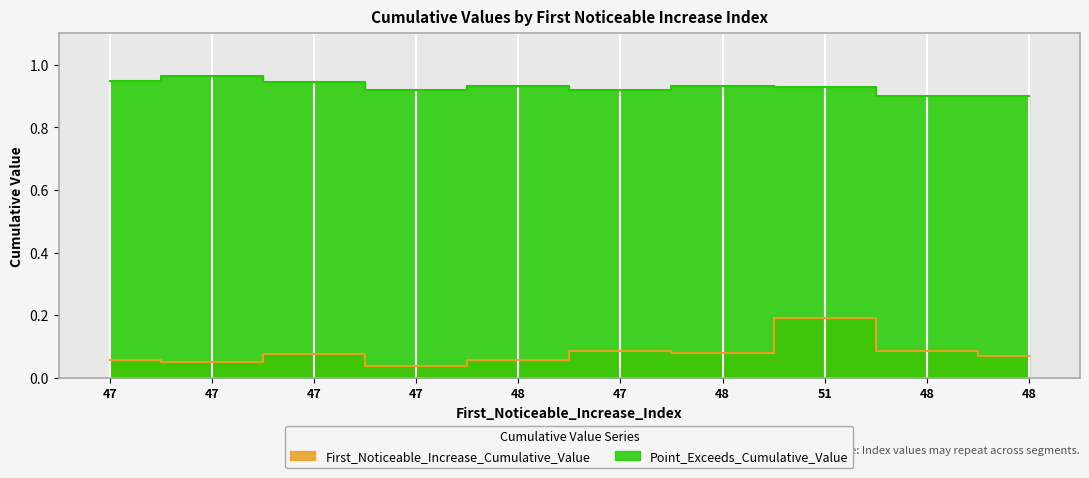

What is the average value of the First_Noticeable_Increase_Cumulative_Value series?

0.1